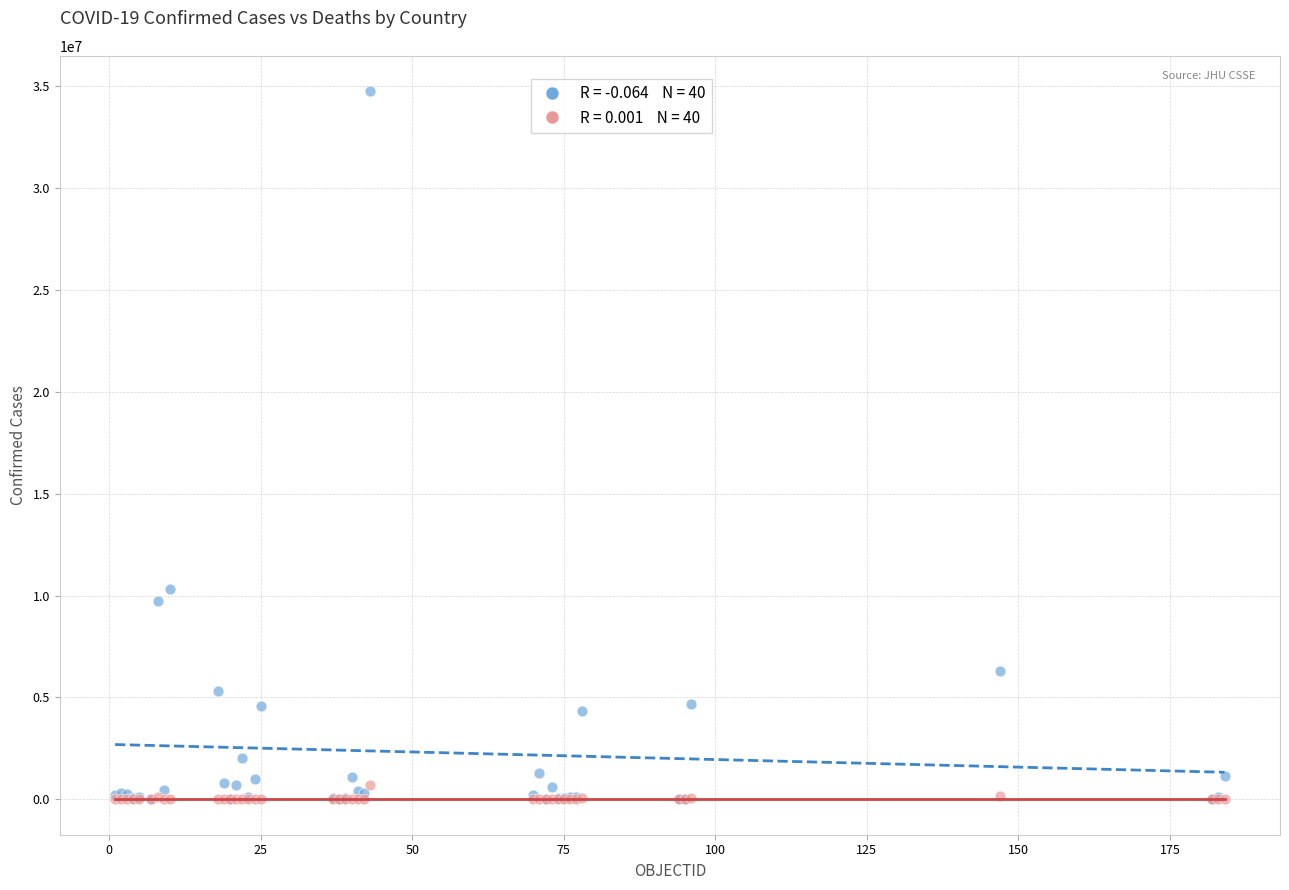

Across all series, what Y value is closest to 17373241?

10309104